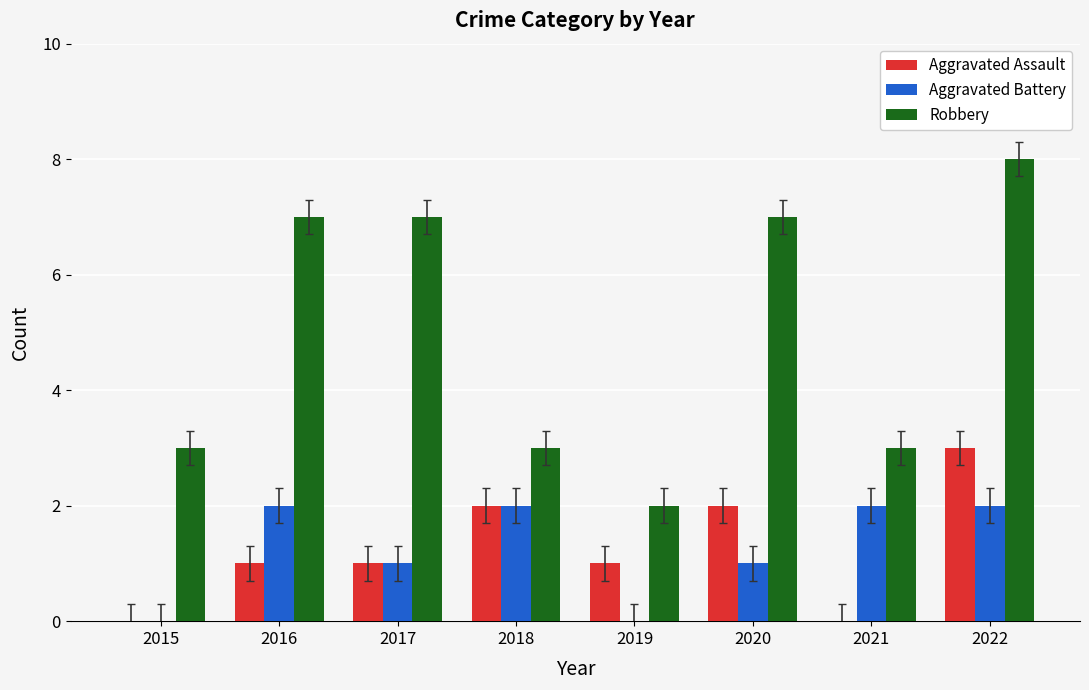

How many groups of bars are there?

8